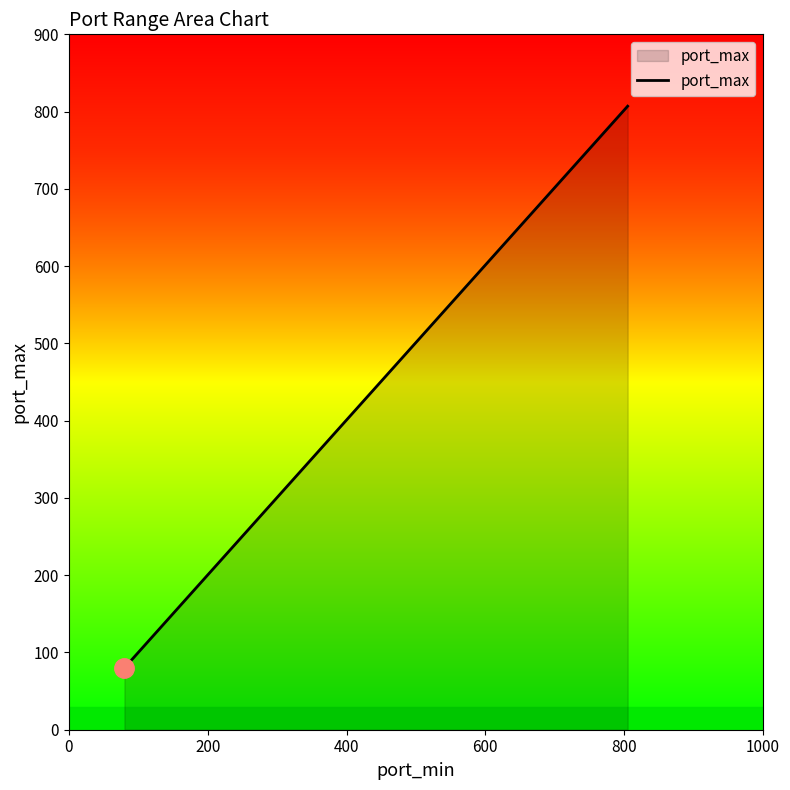

What is the smallest value displayed?

80